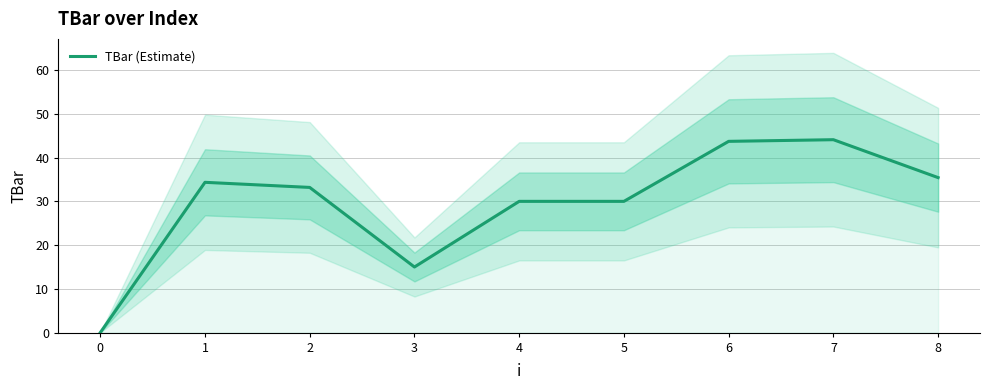

Rank the categories by value from highest to lowest.

7, 6, 8, 1, 2, 4, 5, 3, 0